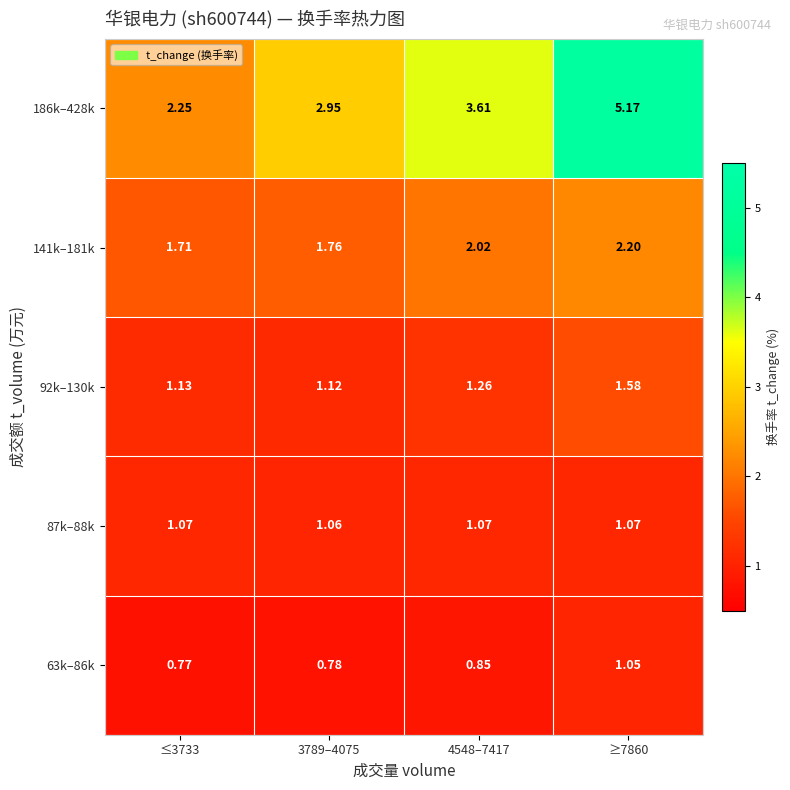

Which label corresponds to the largest value in the chart?

≥7860